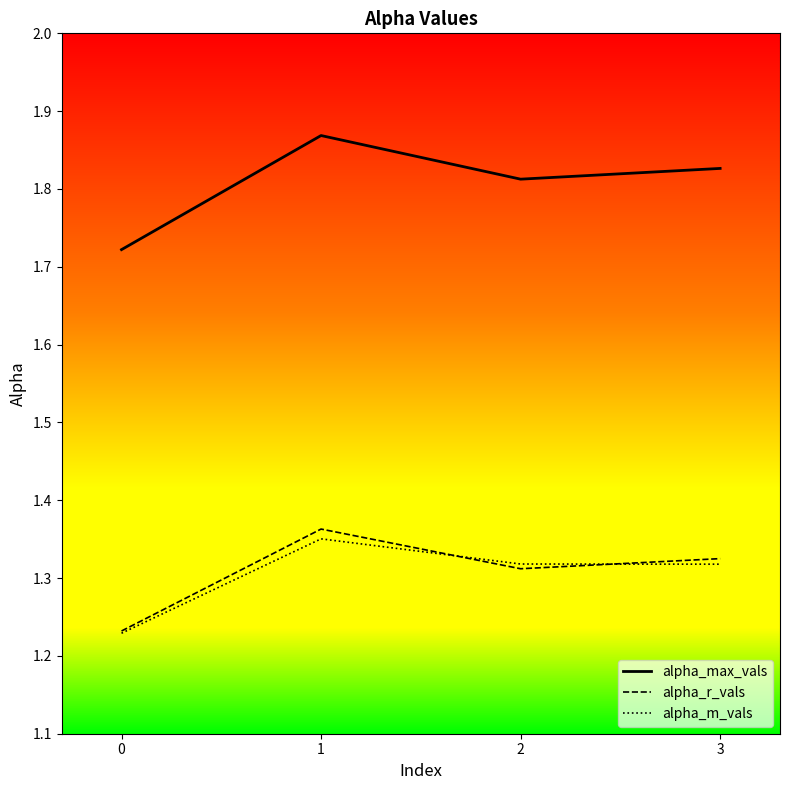

Which series has the largest total across all categories?

alpha_max_vals